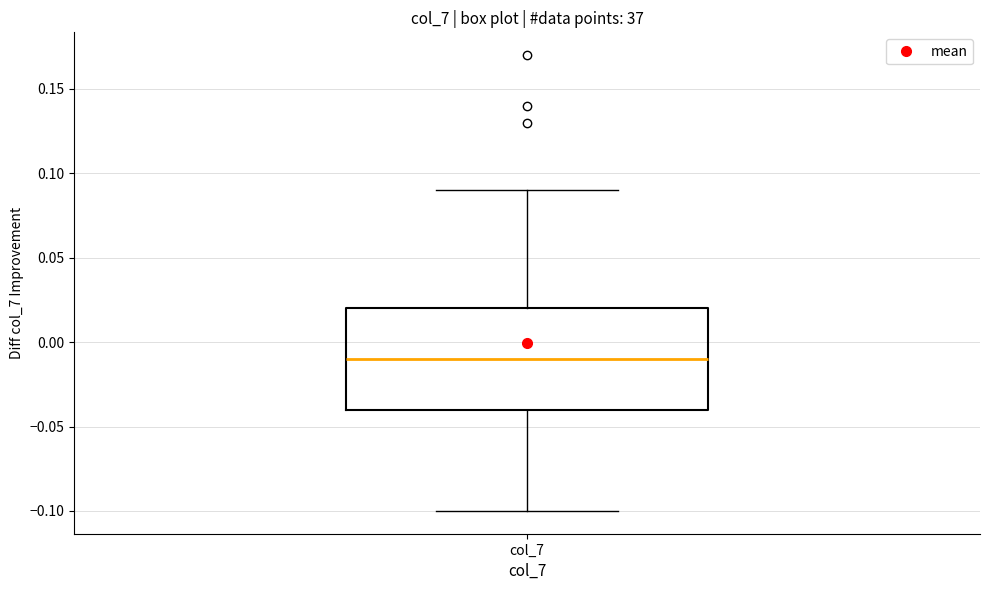

Where does the median line of the box for col_7 sit on the y-axis? The values are not printed on the chart, so give them approximately, as read against the axis.

-0.01